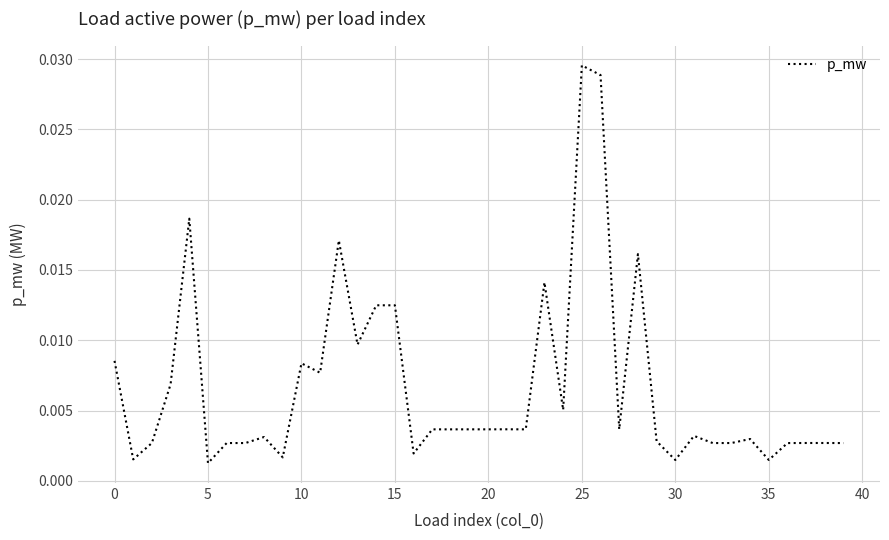

Which label corresponds to the largest value in the chart?

25